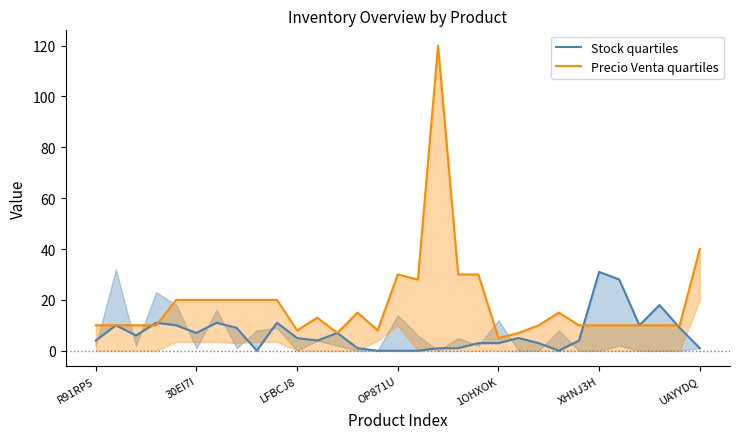

How many times do Stock quartiles and Precio Venta quartiles cross each other?

4